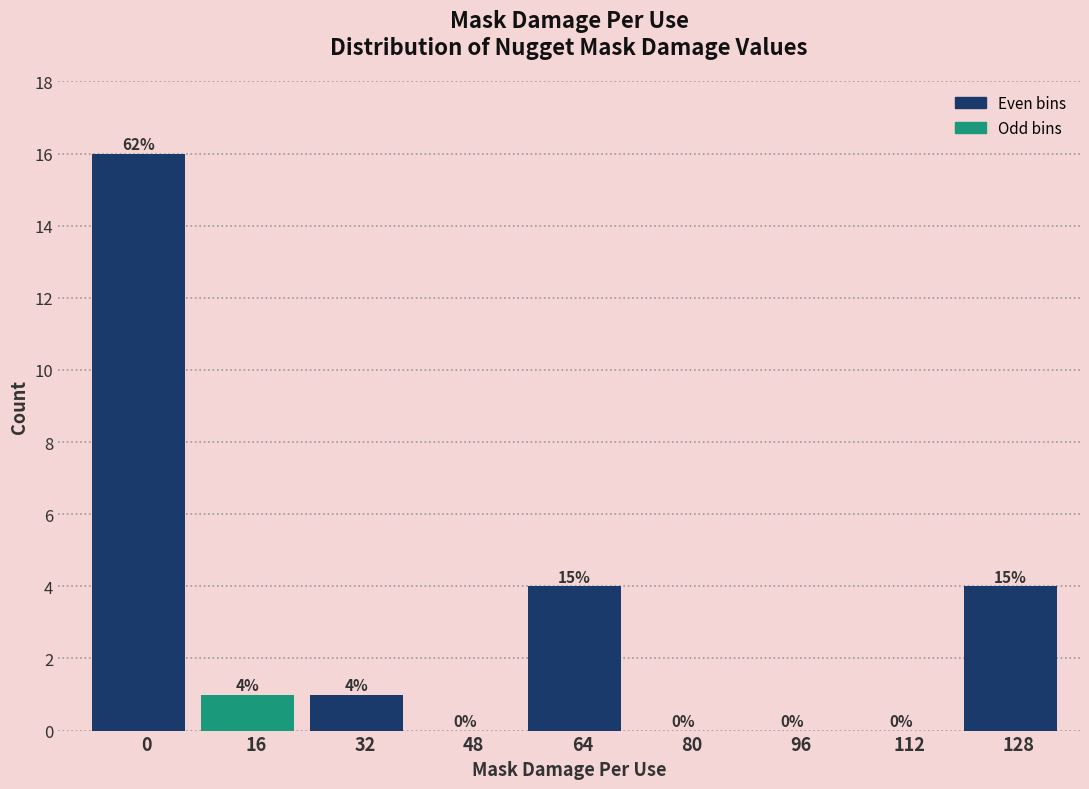

Reading right to left, transcribe all the data shown in this chart.

128=4	112=0	96=0	80=0	64=4	48=0	32=1	16=1	0=16